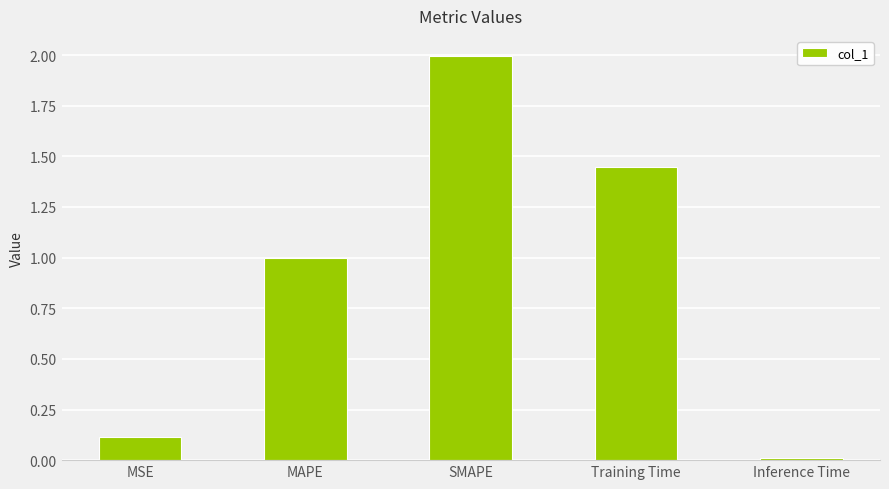

Between Inference Time and MSE, which is larger?

MSE